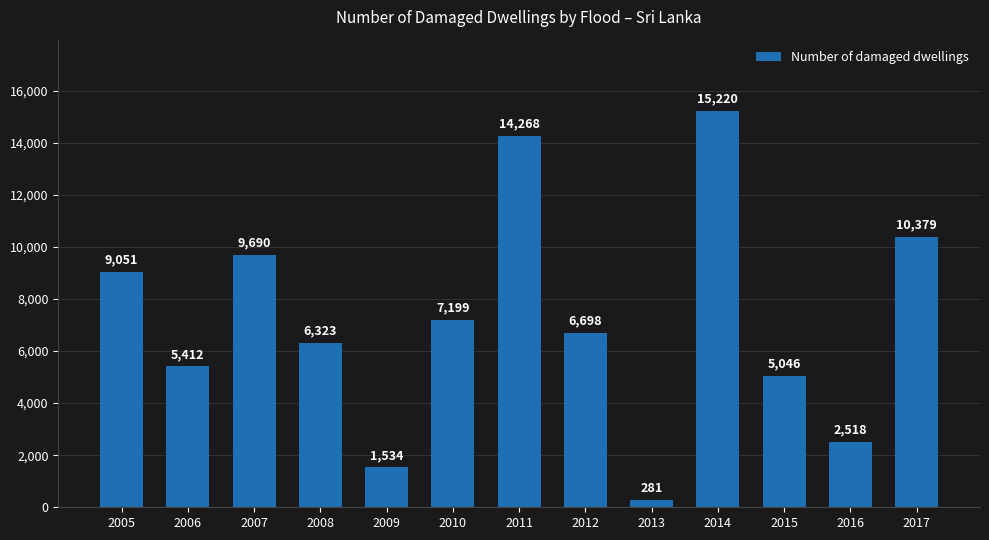

What is the difference between the maximum and minimum values?

14939